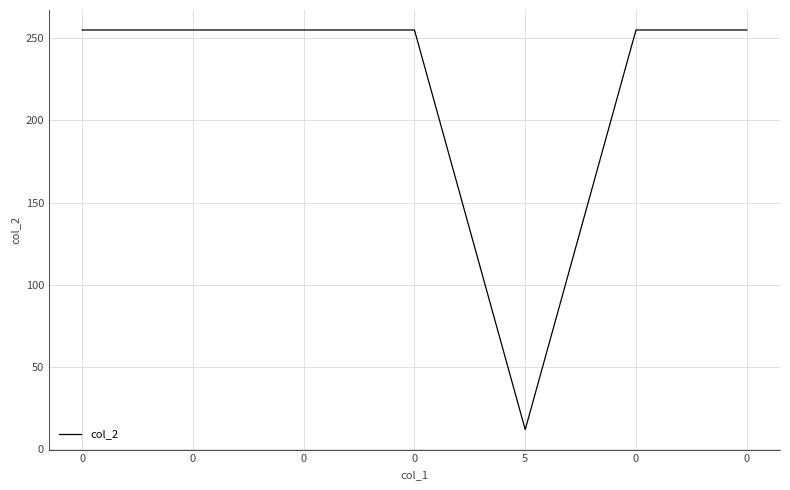

How many interior local valleys (lower than both neighbors) does the data have?

1